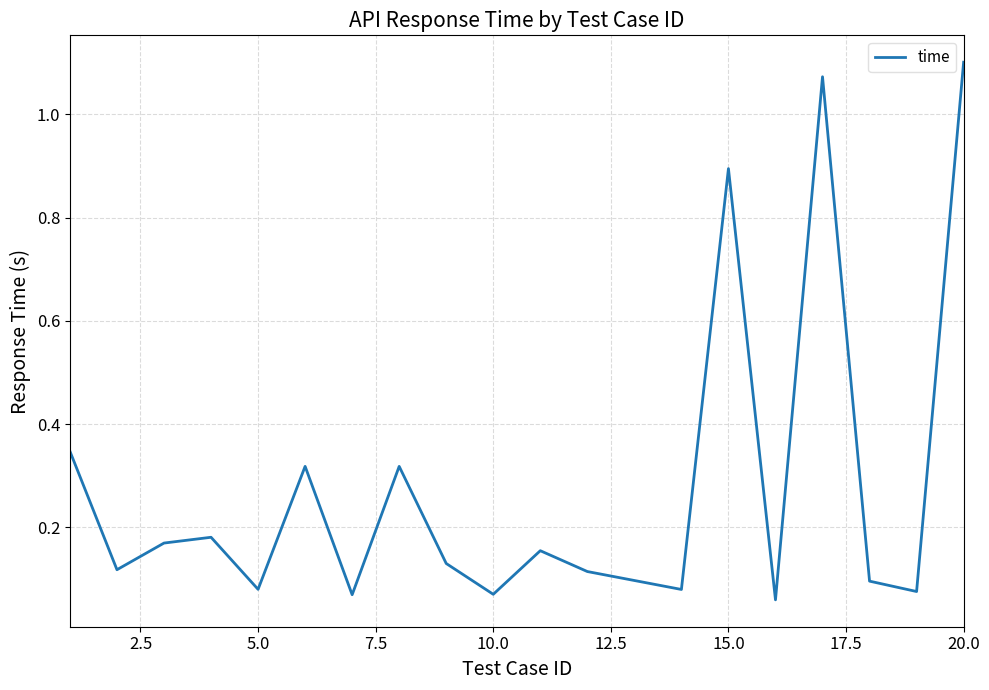

What is the difference between the maximum and minimum values?

1.0